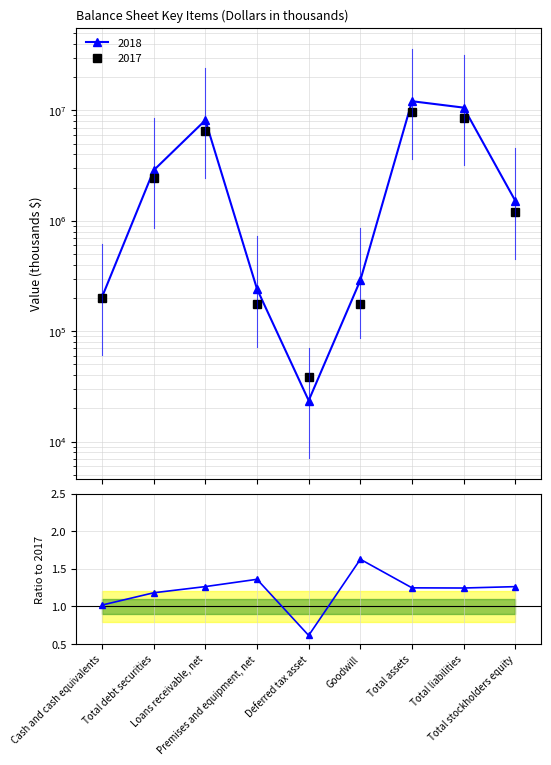

What is the approximate value at Deferred tax asset?

0.6